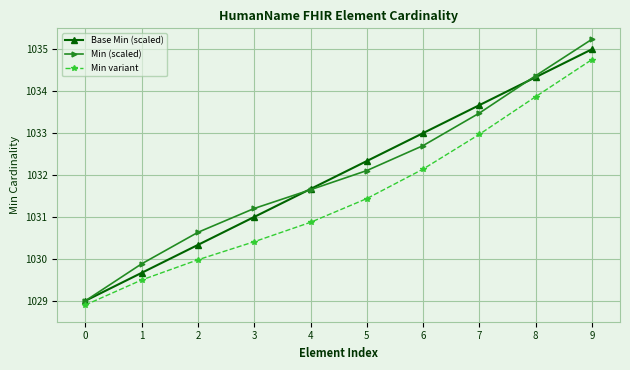

What is the smallest value displayed?

1028.9